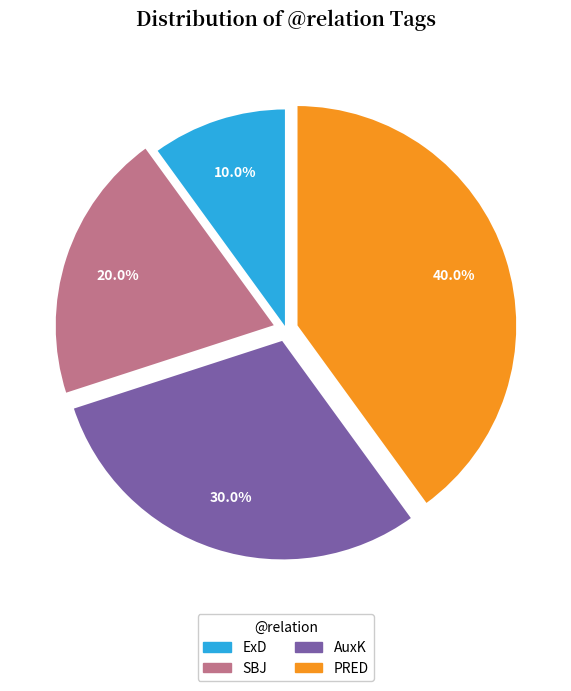

Which slice is the smallest?

ExD